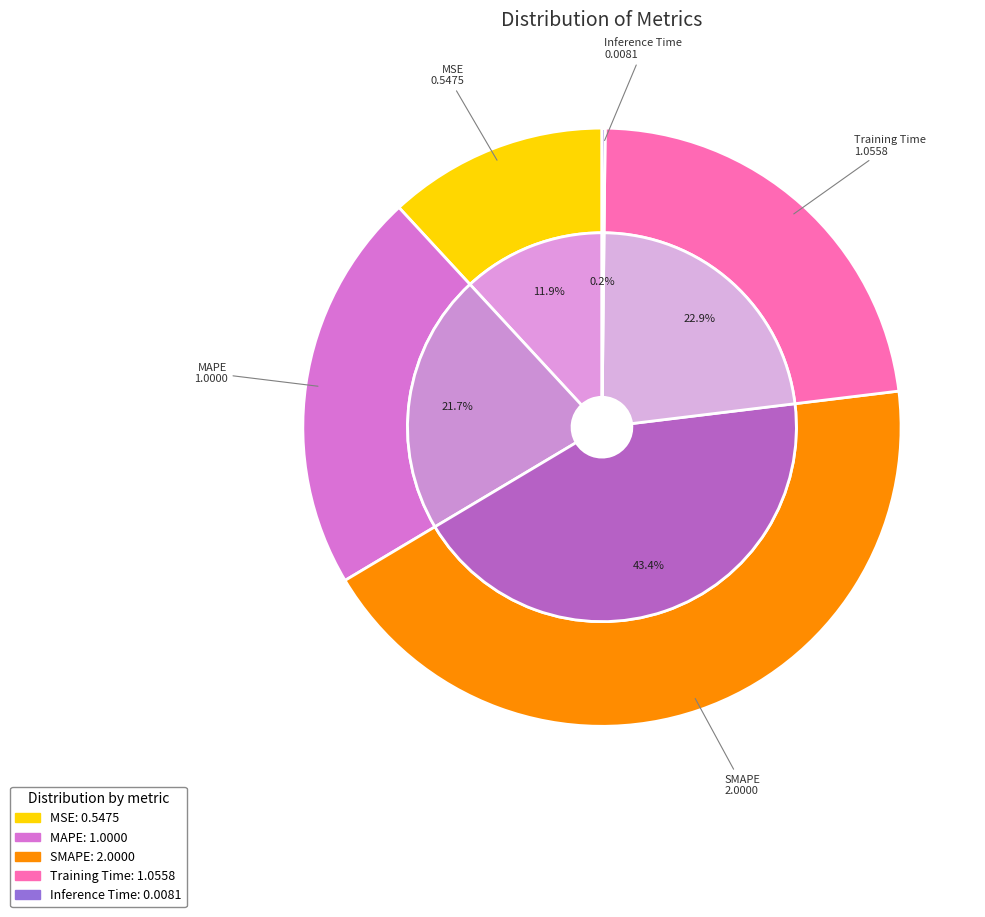

True or false: Training Time accounts for 23% of the total.

True